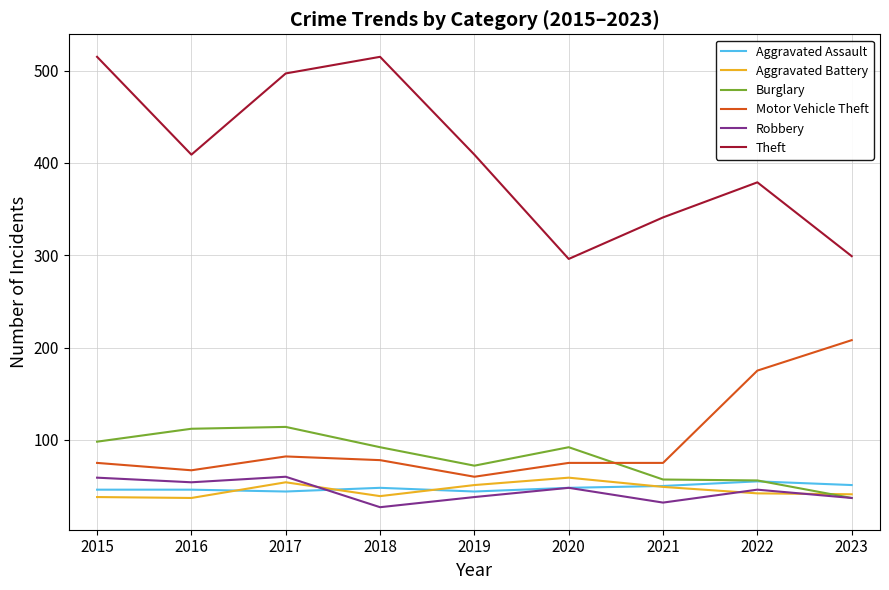

How many lines are shown in the chart?

6